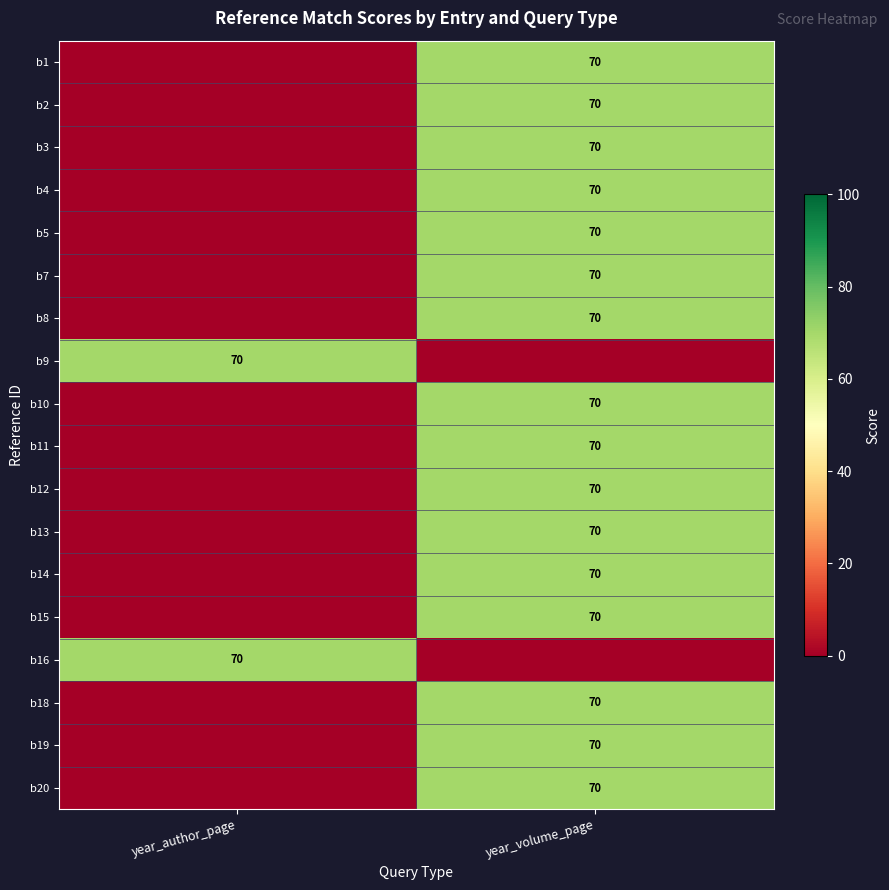

Between year_volume_page and year_author_page, which is larger?

year_volume_page